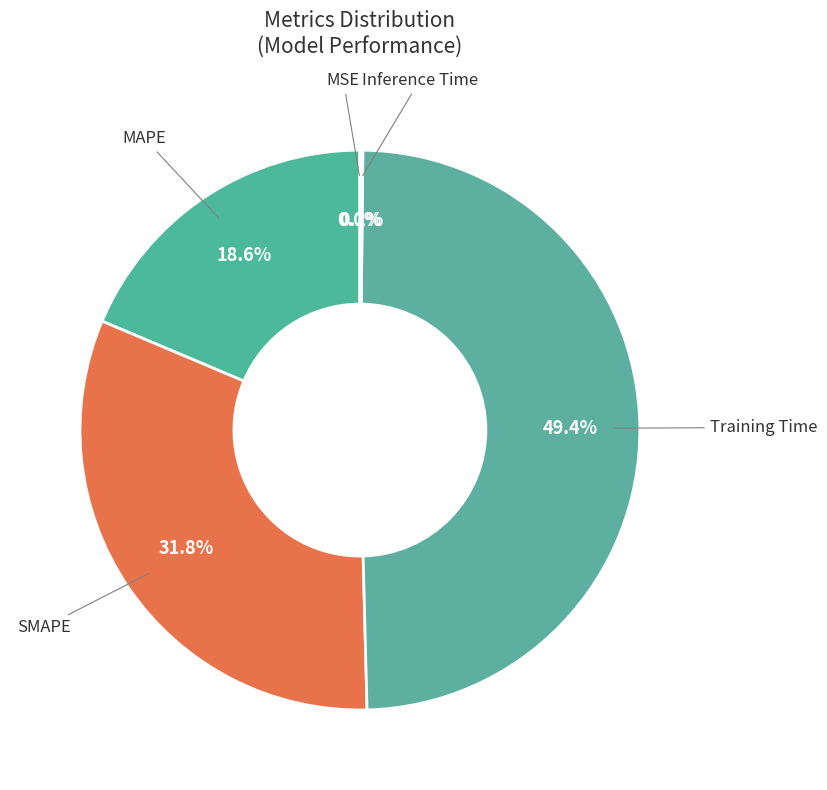

How much of the chart is everything except SMAPE?

68.2%